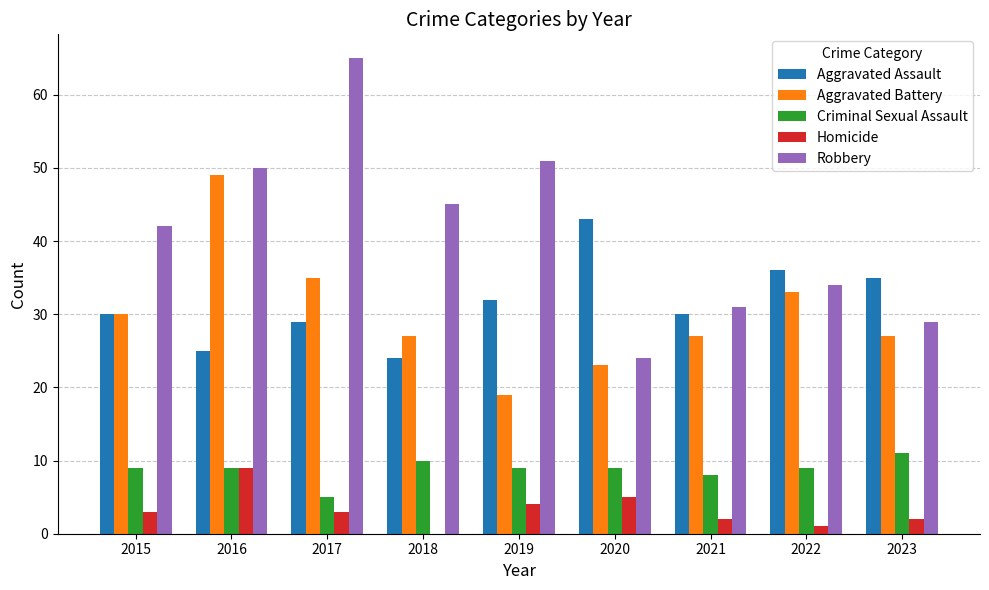

Which category has the highest value in the Aggravated Battery series?

2016